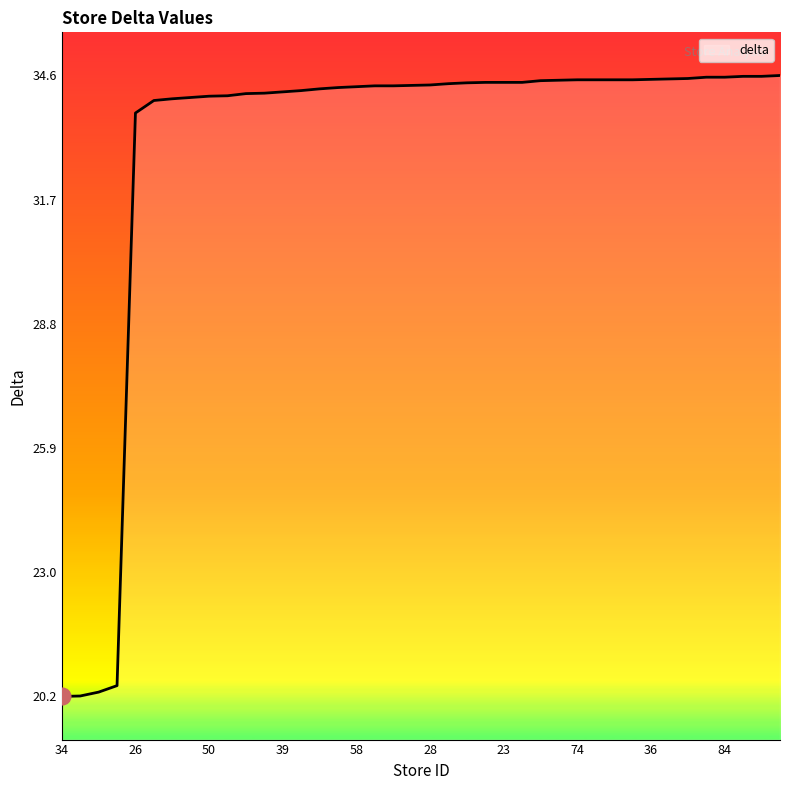

What is the difference between the maximum and minimum values?

14.4